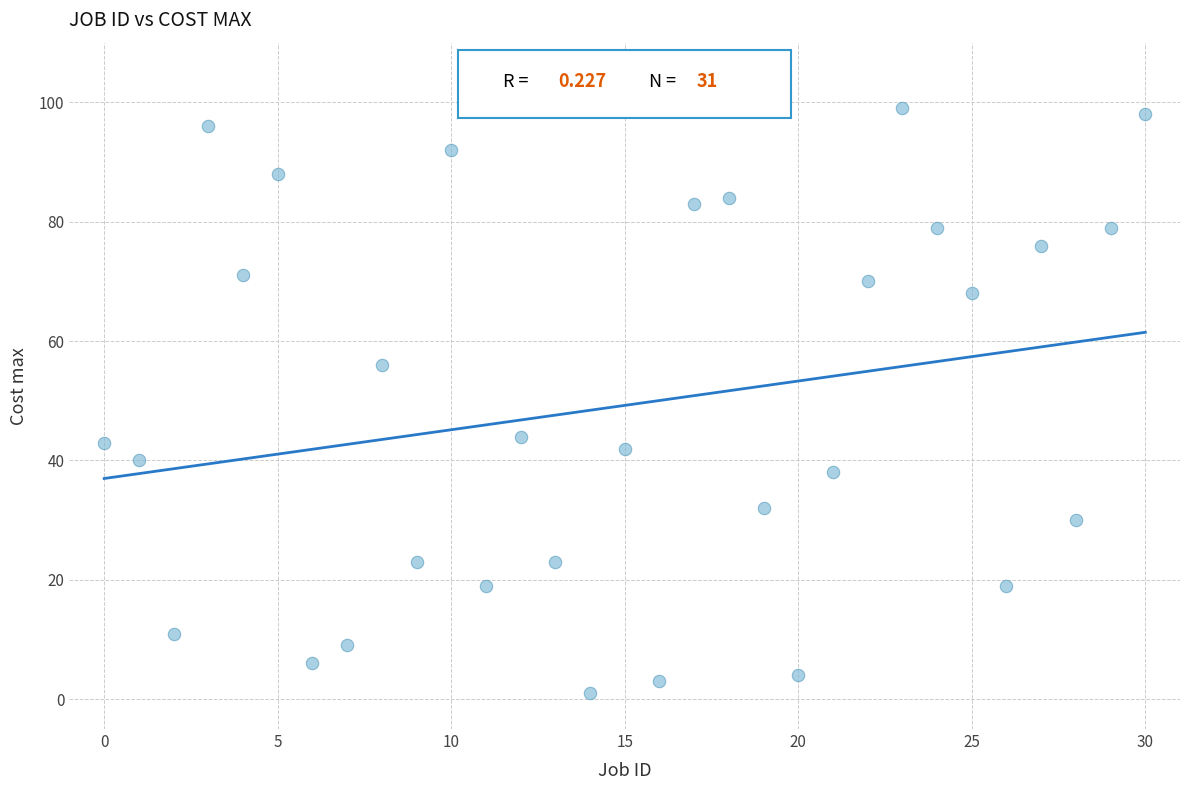

What is the range of Y values (max minus min)?

98